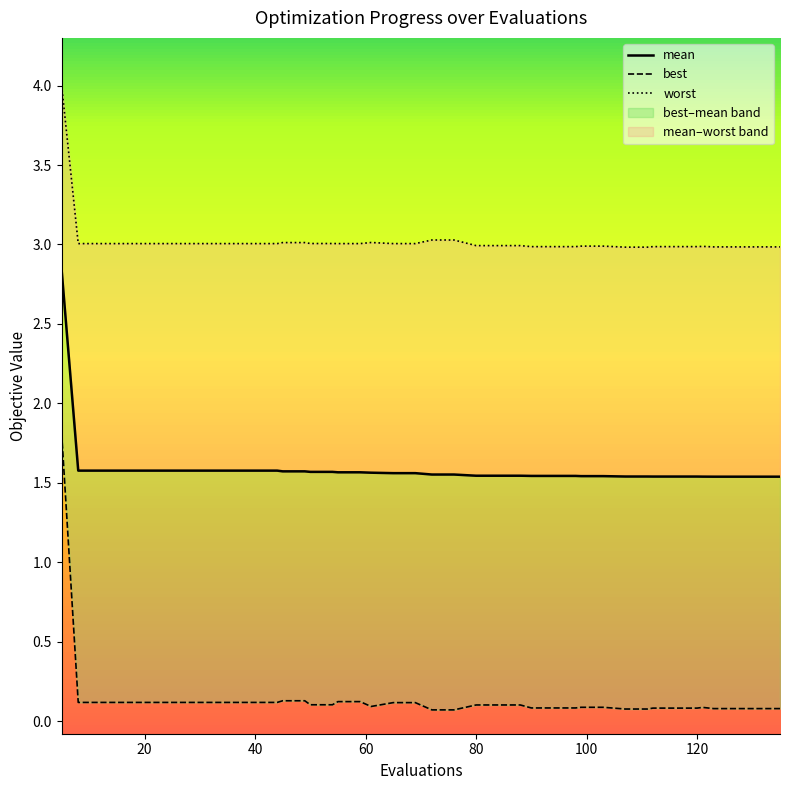

Between 8 and 120, which is larger?

8